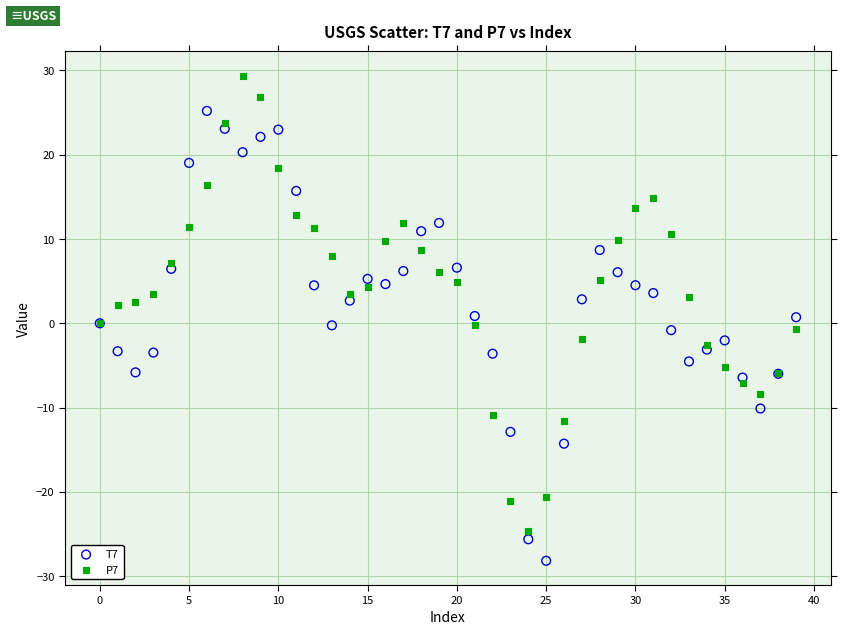

Which series contains the highest Y value?

P7